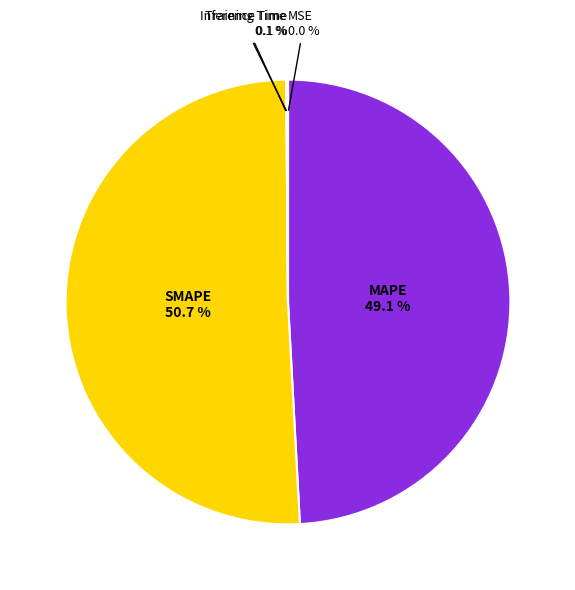

Is there a majority slice in this chart?

Yes